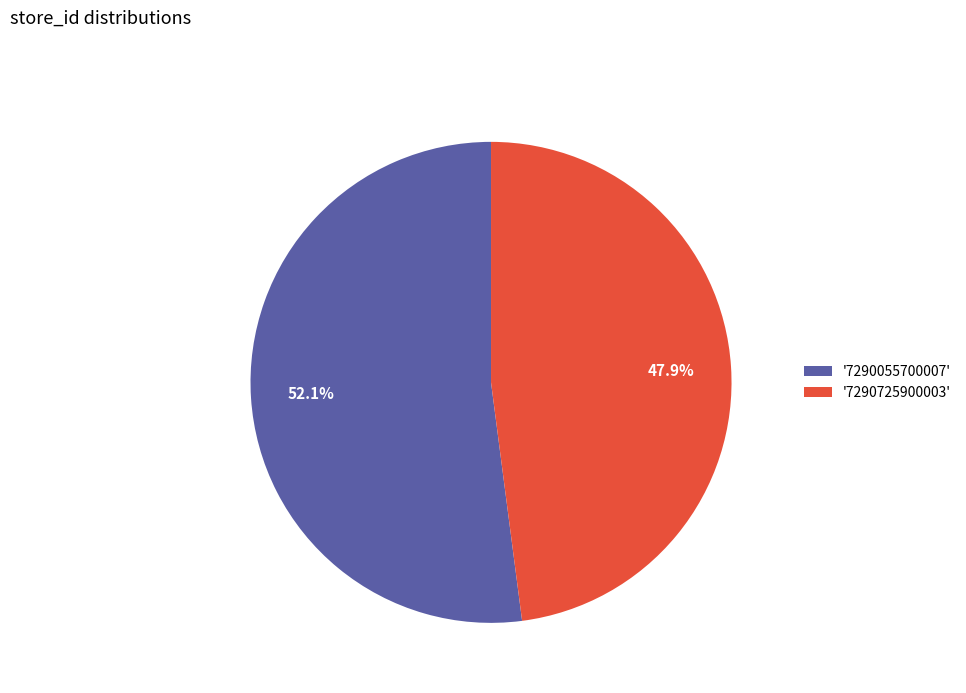

Which category has the biggest portion of the pie?

'7290055700007'